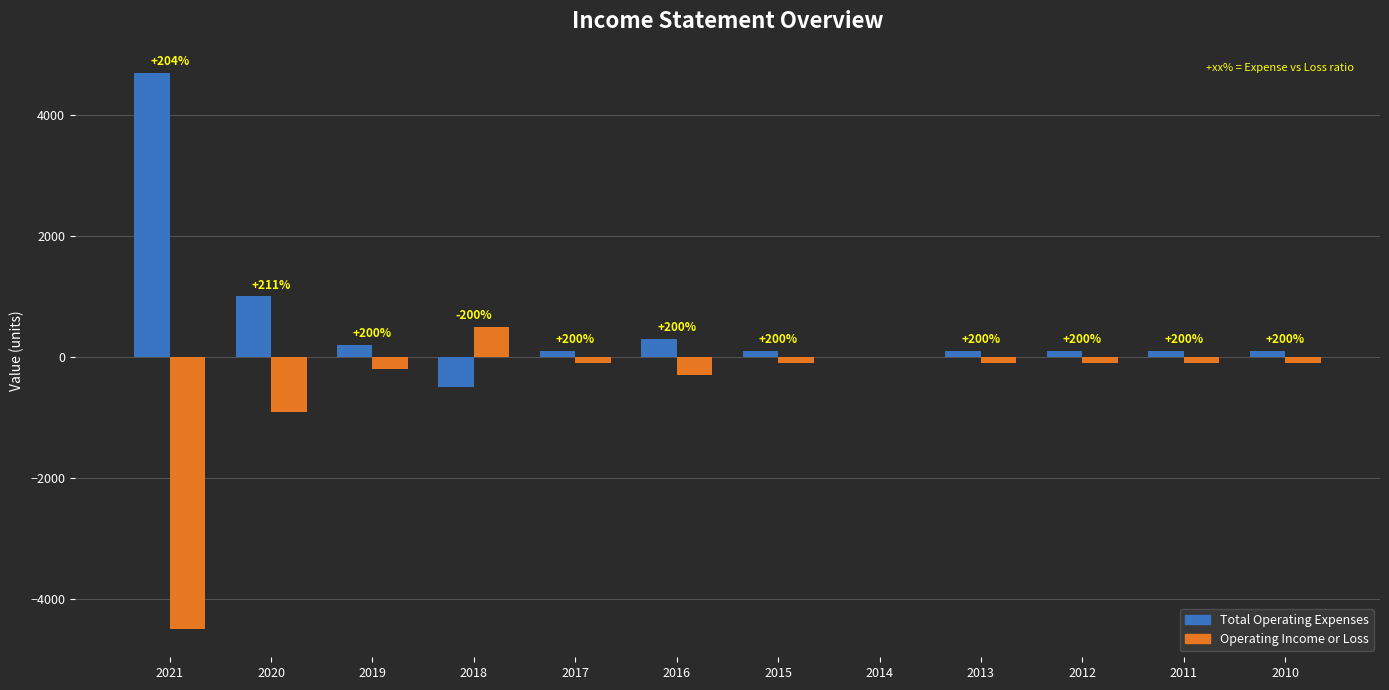

What is the greatest value displayed?

4700